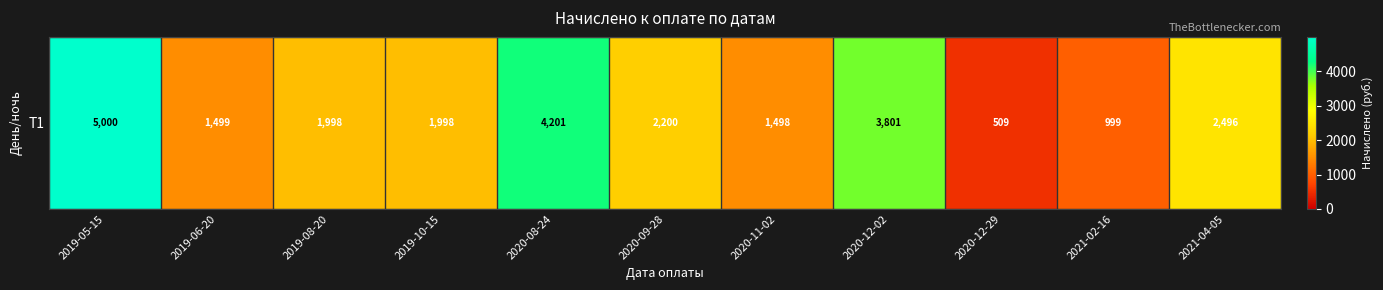

Reading left to right, list all the values displayed in this chart.

2019-05-15=4999.6	2019-06-20=1499.0	2019-08-20=1998.0	2019-10-15=1998.0	2020-08-24=4201.3	2020-09-28=2199.6	2020-11-02=1497.8	2020-12-02=3801.0	2020-12-29=508.7	2021-02-16=998.5	2021-04-05=2496.3